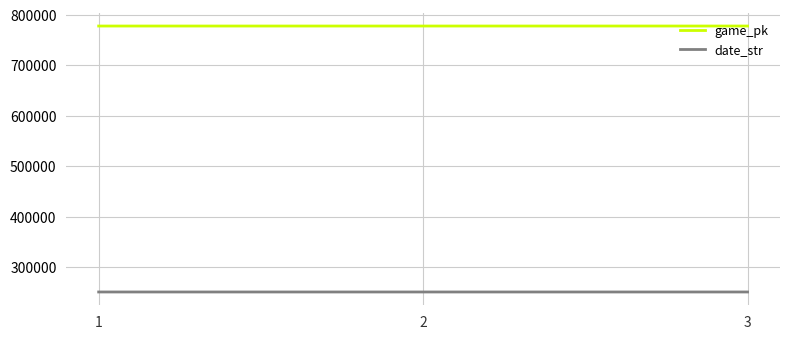

True or false: date_str has a value of 250619 at 1.

True